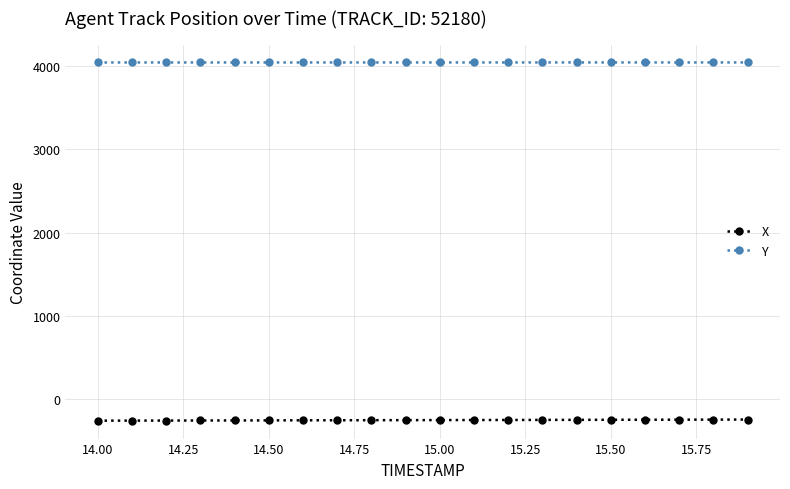

Does the chart have visible grid lines?

Yes